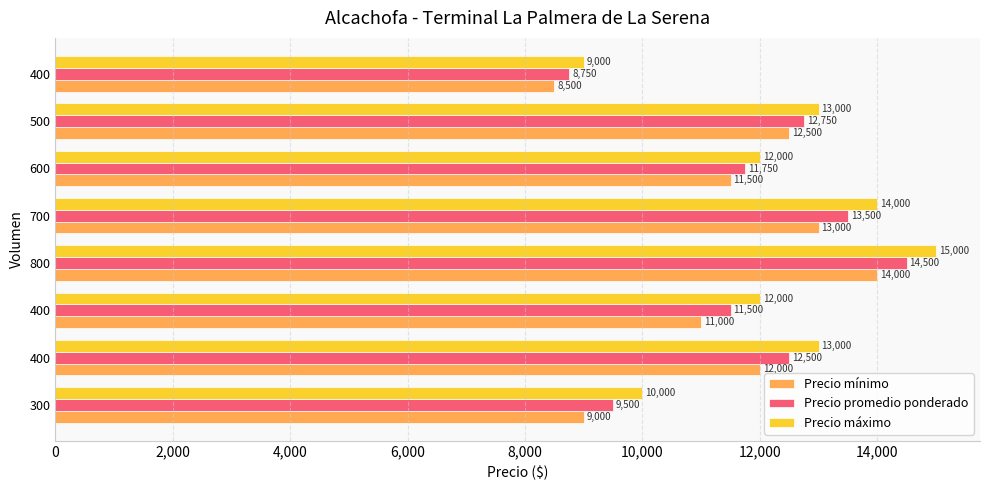

How many data points in Precio promedio ponderado are less than 12500?

4